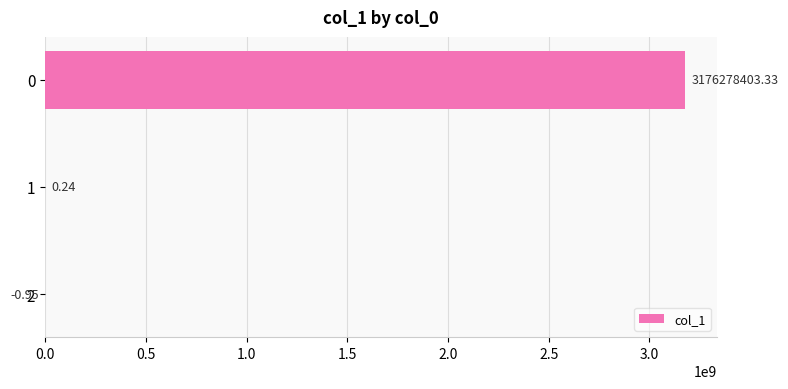

What is the change in value from 0 to 1?

-3176278403.1